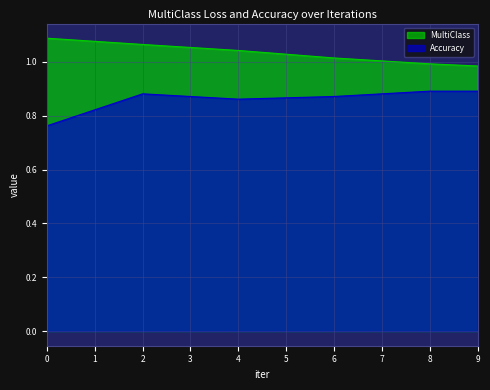

Rank the series at 0 from lowest to highest value.

Accuracy, MultiClass